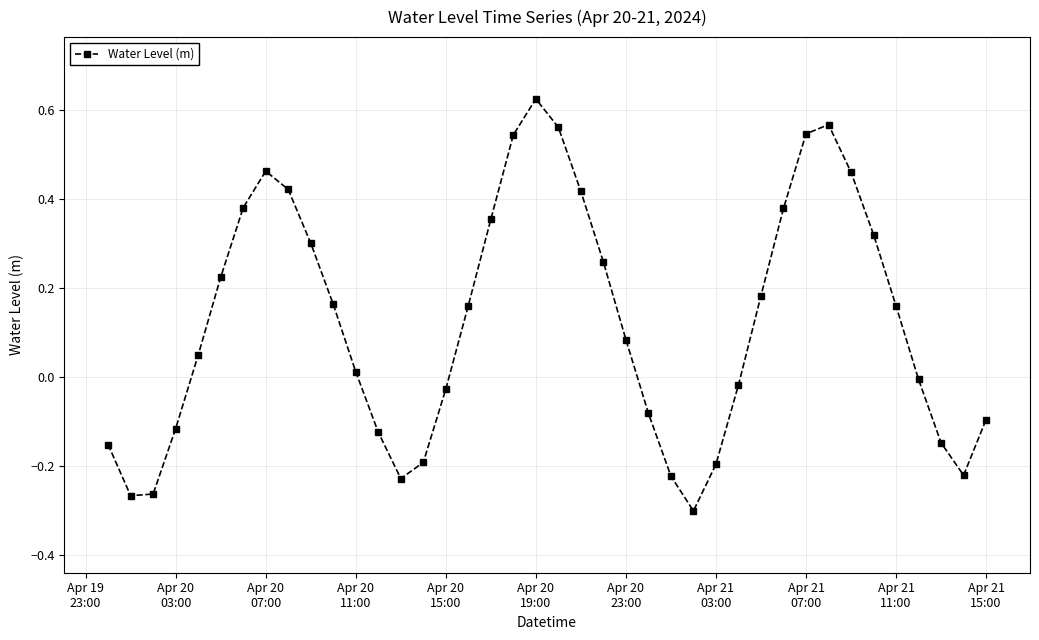

What is the difference between the maximum and second lowest values?

0.9